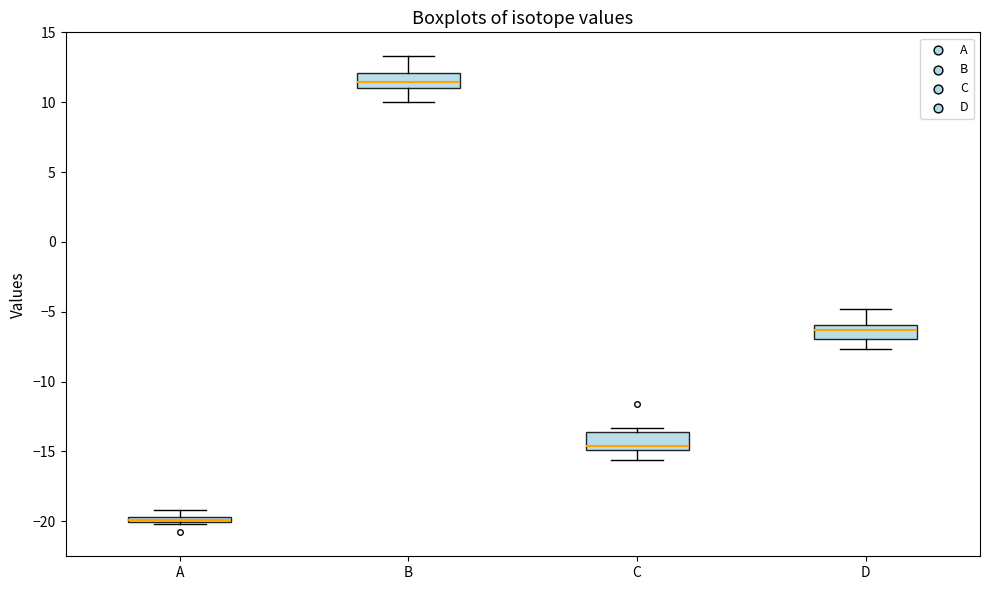

Where does the lower whisker of the box for D end on the y-axis? The values are not printed on the chart, so give them approximately, as read against the axis.

-7.5